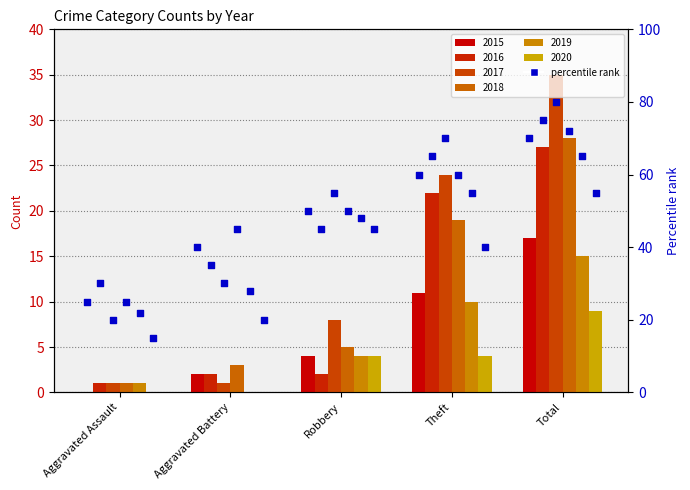

Which has a higher value, Aggravated Assault or Total?

Total